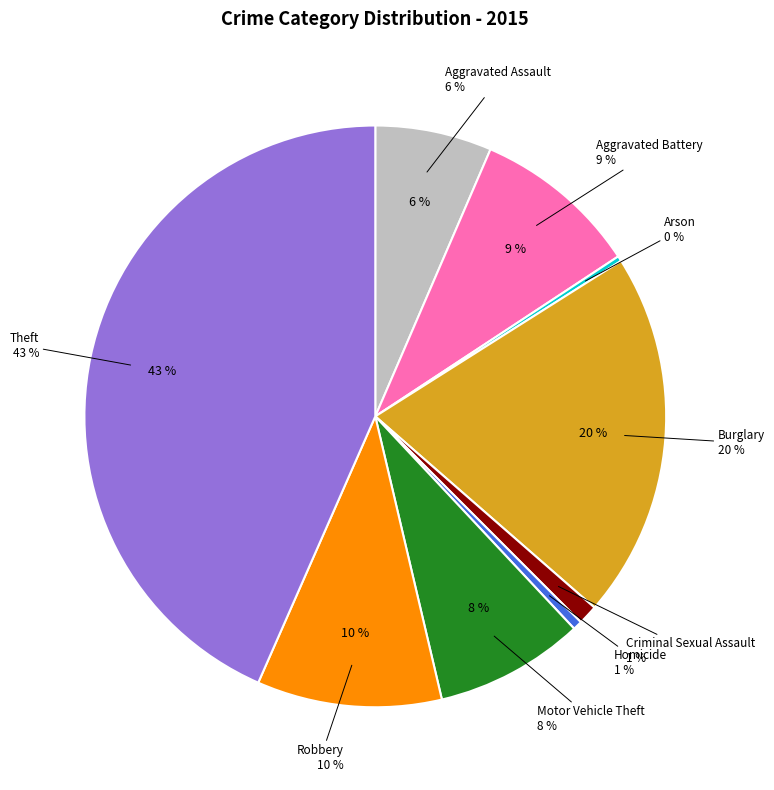

To the nearest percent, what percentage of the pie is Robbery?

10%